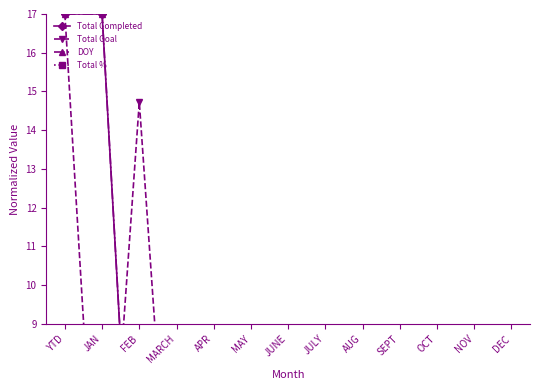

Does the chart display data point markers on the line(s)?

Yes